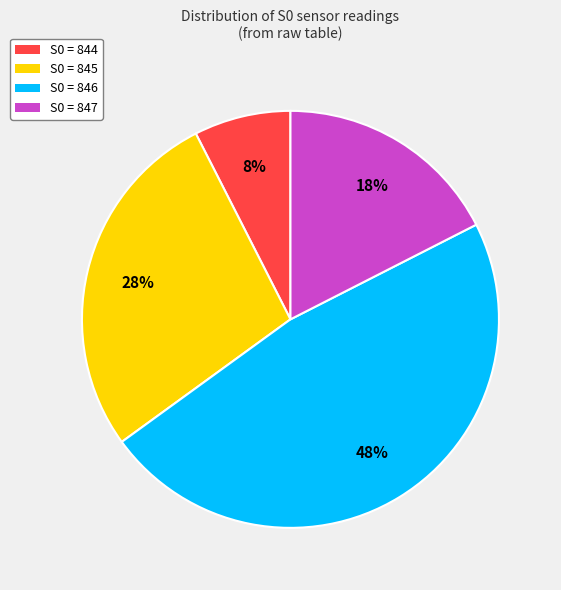

True or false: S0 = 846 accounts for 33% of the total.

False